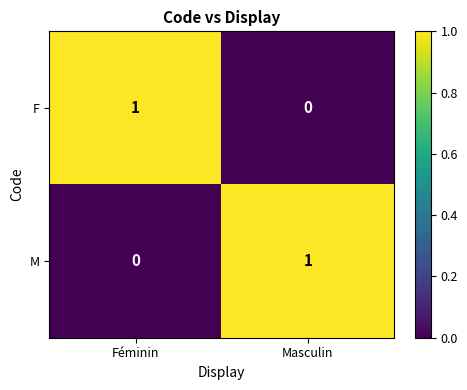

Is it true that M equals 1 at Masculin?

True